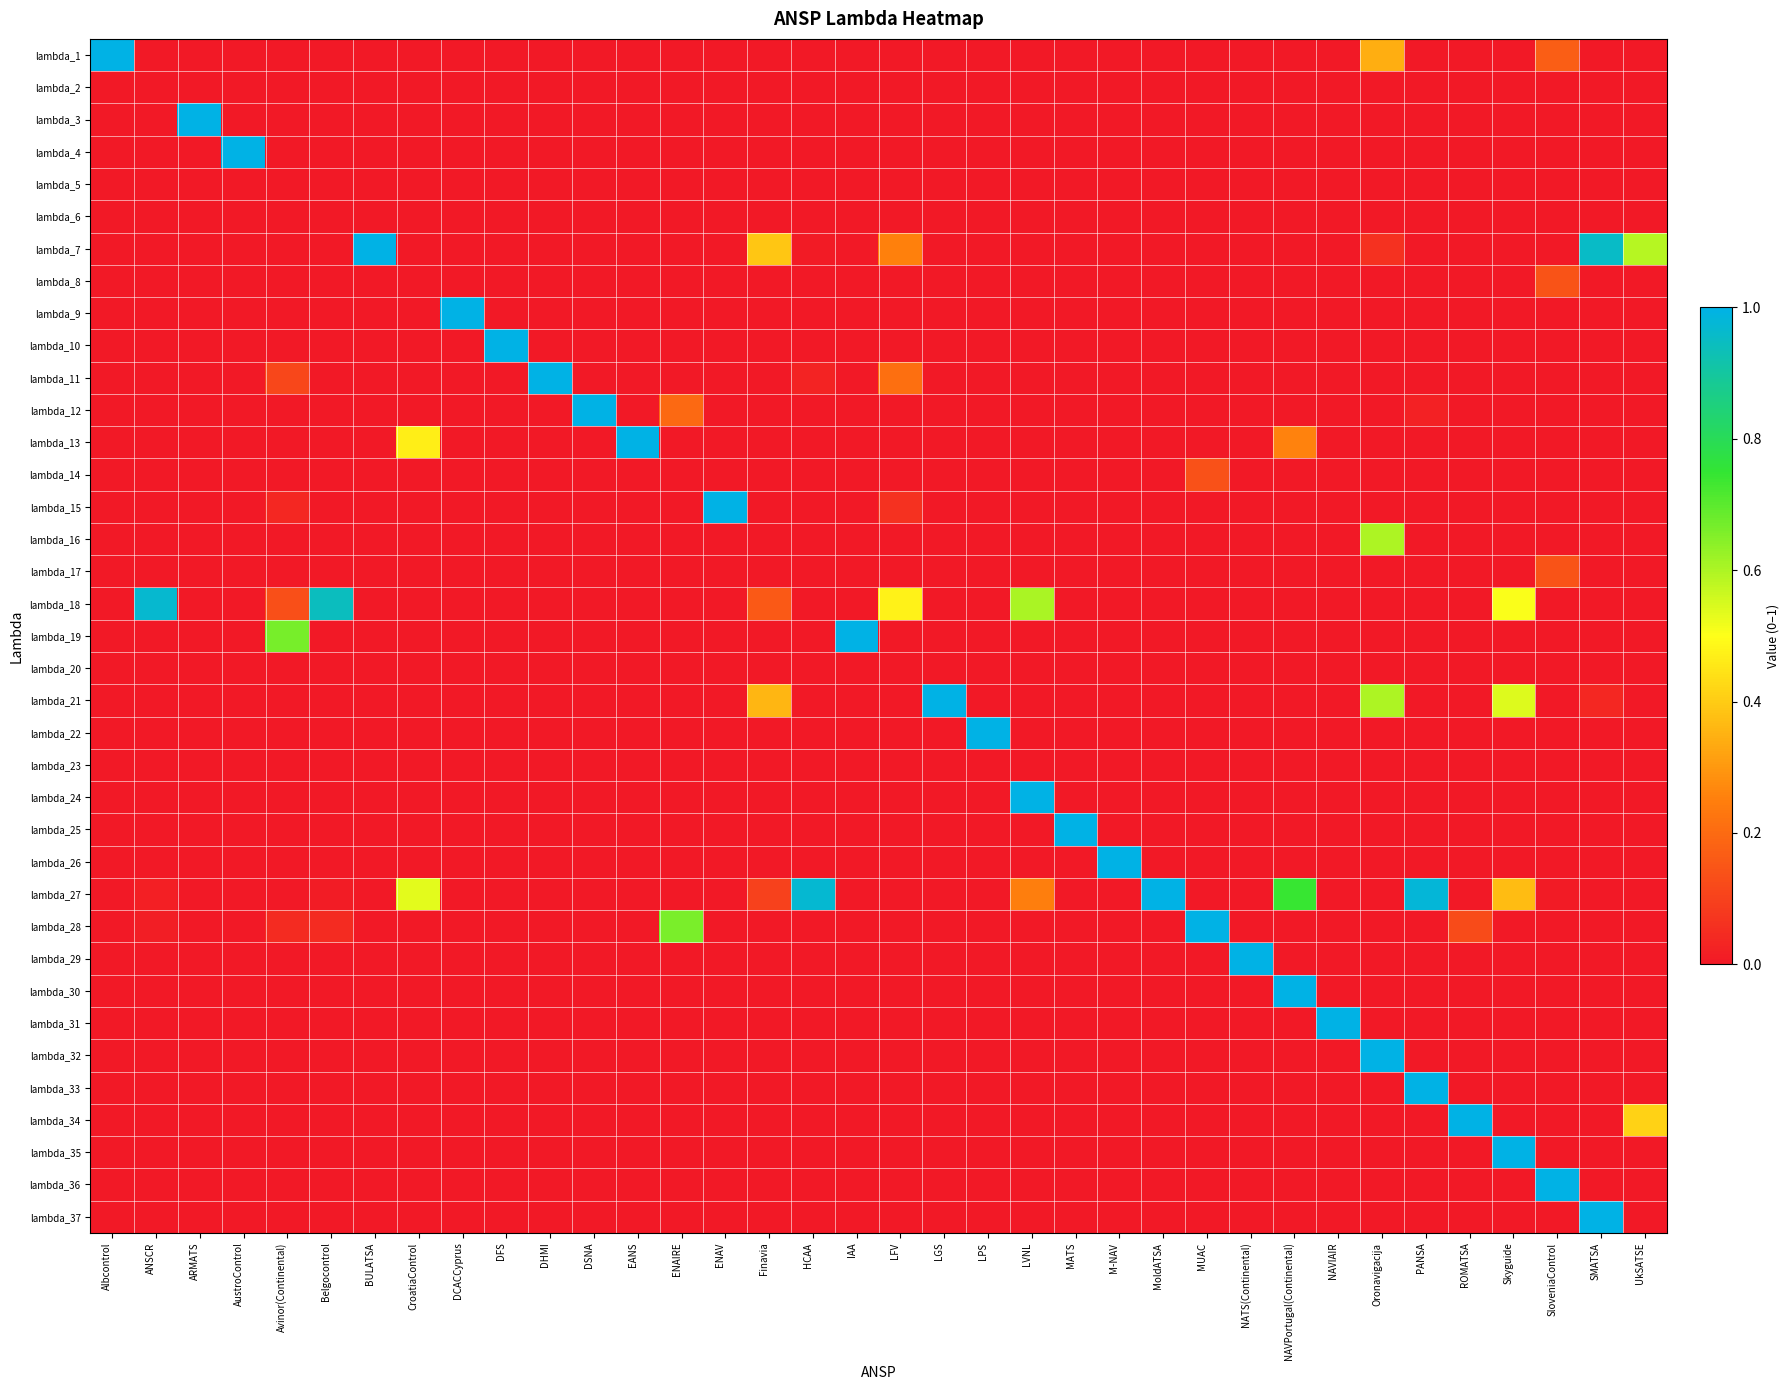

Reading left to right, extract all data points from this chart.

lambda_1: Albcontrol=1.0	ANSCR=0.0	ARMATS=0.0	AustroControl=0.0	Avinor(Continental)=0.0	Belgocontrol=0.0	BULATSA=0.0	CroatiaControl=0.0	DCACCyprus=0.0	DFS=0.0	DHMI=0.0	DSNA=0.0	EANS=0.0	ENAIRE=0.0	ENAV=0.0	Finavia=0.0	HCAA=0.0	IAA=0.0	LFV=0.0	LGS=0.0	LPS=0.0	LVNL=0.0	MATS=0.0	M-NAV=0.0	MoldATSA=0.0	MUAC=0.0	NATS(Continental)=0.0	NAVPortugal(Continental)=0.0	NAVIAIR=0.0	Oronavigacija=0.3	PANSA=0.0	ROMATSA=0.0	Skyguide=0.0	SloveniaControl=0.2	SMATSA=0.0	UkSATSE=0.0
lambda_2: Albcontrol=0.0	ANSCR=0.0	ARMATS=0.0	AustroControl=0.0	Avinor(Continental)=0.0	Belgocontrol=0.0	BULATSA=0.0	CroatiaControl=0.0	DCACCyprus=0.0	DFS=0.0	DHMI=0.0	DSNA=0.0	EANS=0.0	ENAIRE=0.0	ENAV=0.0	Finavia=0.0	HCAA=0.0	IAA=0.0	LFV=0.0	LGS=0.0	LPS=0.0	LVNL=0.0	MATS=0.0	M-NAV=0.0	MoldATSA=0.0	MUAC=0.0	NATS(Continental)=0.0	NAVPortugal(Continental)=0.0	NAVIAIR=0.0	Oronavigacija=0.0	PANSA=0.0	ROMATSA=0.0	Skyguide=0.0	SloveniaControl=0.0	SMATSA=0.0	UkSATSE=0.0
lambda_3: Albcontrol=0.0	ANSCR=0.0	ARMATS=1.0	AustroControl=0.0	Avinor(Continental)=0.0	Belgocontrol=0.0	BULATSA=0.0	CroatiaControl=0.0	DCACCyprus=0.0	DFS=0.0	DHMI=0.0	DSNA=0.0	EANS=0.0	ENAIRE=0.0	ENAV=0.0	Finavia=0.0	HCAA=0.0	IAA=0.0	LFV=0.0	LGS=0.0	LPS=0.0	LVNL=0.0	MATS=0.0	M-NAV=0.0	MoldATSA=0.0	MUAC=0.0	NATS(Continental)=0.0	NAVPortugal(Continental)=0.0	NAVIAIR=0.0	Oronavigacija=0.0	PANSA=0.0	ROMATSA=0.0	Skyguide=0.0	SloveniaControl=0.0	SMATSA=0.0	UkSATSE=0.0
lambda_4: Albcontrol=0.0	ANSCR=0.0	ARMATS=0.0	AustroControl=1.0	Avinor(Continental)=0.0	Belgocontrol=0.0	BULATSA=0.0	CroatiaControl=0.0	DCACCyprus=0.0	DFS=0.0	DHMI=0.0	DSNA=0.0	EANS=0.0	ENAIRE=0.0	ENAV=0.0	Finavia=0.0	HCAA=0.0	IAA=0.0	LFV=0.0	LGS=0.0	LPS=0.0	LVNL=0.0	MATS=0.0	M-NAV=0.0	MoldATSA=0.0	MUAC=0.0	NATS(Continental)=0.0	NAVPortugal(Continental)=0.0	NAVIAIR=0.0	Oronavigacija=0.0	PANSA=0.0	ROMATSA=0.0	Skyguide=0.0	SloveniaControl=0.0	SMATSA=0.0	UkSATSE=0.0
lambda_5: Albcontrol=0.0	ANSCR=0.0	ARMATS=0.0	AustroControl=0.0	Avinor(Continental)=0.0	Belgocontrol=0.0	BULATSA=0.0	CroatiaControl=0.0	DCACCyprus=0.0	DFS=0.0	DHMI=0.0	DSNA=0.0	EANS=0.0	ENAIRE=0.0	ENAV=0.0	Finavia=0.0	HCAA=0.0	IAA=0.0	LFV=0.0	LGS=0.0	LPS=0.0	LVNL=0.0	MATS=0.0	M-NAV=0.0	MoldATSA=0.0	MUAC=0.0	NATS(Continental)=0.0	NAVPortugal(Continental)=0.0	NAVIAIR=0.0	Oronavigacija=0.0	PANSA=0.0	ROMATSA=0.0	Skyguide=0.0	SloveniaControl=0.0	SMATSA=0.0	UkSATSE=0.0
lambda_6: Albcontrol=0.0	ANSCR=0.0	ARMATS=0.0	AustroControl=0.0	Avinor(Continental)=0.0	Belgocontrol=0.0	BULATSA=0.0	CroatiaControl=0.0	DCACCyprus=0.0	DFS=0.0	DHMI=0.0	DSNA=0.0	EANS=0.0	ENAIRE=0.0	ENAV=0.0	Finavia=0.0	HCAA=0.0	IAA=0.0	LFV=0.0	LGS=0.0	LPS=0.0	LVNL=0.0	MATS=0.0	M-NAV=0.0	MoldATSA=0.0	MUAC=0.0	NATS(Continental)=0.0	NAVPortugal(Continental)=0.0	NAVIAIR=0.0	Oronavigacija=0.0	PANSA=0.0	ROMATSA=0.0	Skyguide=0.0	SloveniaControl=0.0	SMATSA=0.0	UkSATSE=0.0
lambda_7: Albcontrol=0.0	ANSCR=0.0	ARMATS=0.0	AustroControl=0.0	Avinor(Continental)=0.0	Belgocontrol=0.0	BULATSA=1.0	CroatiaControl=0.0	DCACCyprus=0.0	DFS=0.0	DHMI=0.0	DSNA=0.0	EANS=0.0	ENAIRE=0.0	ENAV=0.0	Finavia=0.4	HCAA=0.0	IAA=0.0	LFV=0.3	LGS=0.0	LPS=0.0	LVNL=0.0	MATS=0.0	M-NAV=0.0	MoldATSA=0.0	MUAC=0.0	NATS(Continental)=0.0	NAVPortugal(Continental)=0.0	NAVIAIR=0.0	Oronavigacija=0.1	PANSA=0.0	ROMATSA=0.0	Skyguide=0.0	SloveniaControl=0.0	SMATSA=1.0	UkSATSE=0.6
lambda_8: Albcontrol=0.0	ANSCR=0.0	ARMATS=0.0	AustroControl=0.0	Avinor(Continental)=0.0	Belgocontrol=0.0	BULATSA=0.0	CroatiaControl=0.0	DCACCyprus=0.0	DFS=0.0	DHMI=0.0	DSNA=0.0	EANS=0.0	ENAIRE=0.0	ENAV=0.0	Finavia=0.0	HCAA=0.0	IAA=0.0	LFV=0.0	LGS=0.0	LPS=0.0	LVNL=0.0	MATS=0.0	M-NAV=0.0	MoldATSA=0.0	MUAC=0.0	NATS(Continental)=0.0	NAVPortugal(Continental)=0.0	NAVIAIR=0.0	Oronavigacija=0.0	PANSA=0.0	ROMATSA=0.0	Skyguide=0.0	SloveniaControl=0.1	SMATSA=0.0	UkSATSE=0.0
lambda_9: Albcontrol=0.0	ANSCR=0.0	ARMATS=0.0	AustroControl=0.0	Avinor(Continental)=0.0	Belgocontrol=0.0	BULATSA=0.0	CroatiaControl=0.0	DCACCyprus=1.0	DFS=0.0	DHMI=0.0	DSNA=0.0	EANS=0.0	ENAIRE=0.0	ENAV=0.0	Finavia=0.0	HCAA=0.0	IAA=0.0	LFV=0.0	LGS=0.0	LPS=0.0	LVNL=0.0	MATS=0.0	M-NAV=0.0	MoldATSA=0.0	MUAC=0.0	NATS(Continental)=0.0	NAVPortugal(Continental)=0.0	NAVIAIR=0.0	Oronavigacija=0.0	PANSA=0.0	ROMATSA=0.0	Skyguide=0.0	SloveniaControl=0.0	SMATSA=0.0	UkSATSE=0.0
lambda_10: Albcontrol=0.0	ANSCR=0.0	ARMATS=0.0	AustroControl=0.0	Avinor(Continental)=0.0	Belgocontrol=0.0	BULATSA=0.0	CroatiaControl=0.0	DCACCyprus=0.0	DFS=1.0	DHMI=0.0	DSNA=0.0	EANS=0.0	ENAIRE=0.0	ENAV=0.0	Finavia=0.0	HCAA=0.0	IAA=0.0	LFV=0.0	LGS=0.0	LPS=0.0	LVNL=0.0	MATS=0.0	M-NAV=0.0	MoldATSA=0.0	MUAC=0.0	NATS(Continental)=0.0	NAVPortugal(Continental)=0.0	NAVIAIR=0.0	Oronavigacija=0.0	PANSA=0.0	ROMATSA=0.0	Skyguide=0.0	SloveniaControl=0.0	SMATSA=0.0	UkSATSE=0.0
lambda_11: Albcontrol=0.0	ANSCR=0.0	ARMATS=0.0	AustroControl=0.0	Avinor(Continental)=0.1	Belgocontrol=0.0	BULATSA=0.0	CroatiaControl=0.0	DCACCyprus=0.0	DFS=0.0	DHMI=1.0	DSNA=0.0	EANS=0.0	ENAIRE=0.0	ENAV=0.0	Finavia=0.0	HCAA=0.0	IAA=0.0	LFV=0.2	LGS=0.0	LPS=0.0	LVNL=0.0	MATS=0.0	M-NAV=0.0	MoldATSA=0.0	MUAC=0.0	NATS(Continental)=0.0	NAVPortugal(Continental)=0.0	NAVIAIR=0.0	Oronavigacija=0.0	PANSA=0.0	ROMATSA=0.0	Skyguide=0.0	SloveniaControl=0.0	SMATSA=0.0	UkSATSE=0.0
lambda_12: Albcontrol=0.0	ANSCR=0.0	ARMATS=0.0	AustroControl=0.0	Avinor(Continental)=0.0	Belgocontrol=0.0	BULATSA=0.0	CroatiaControl=0.0	DCACCyprus=0.0	DFS=0.0	DHMI=0.0	DSNA=1.0	EANS=0.0	ENAIRE=0.2	ENAV=0.0	Finavia=0.0	HCAA=0.0	IAA=0.0	LFV=0.0	LGS=0.0	LPS=0.0	LVNL=0.0	MATS=0.0	M-NAV=0.0	MoldATSA=0.0	MUAC=0.0	NATS(Continental)=0.0	NAVPortugal(Continental)=0.0	NAVIAIR=0.0	Oronavigacija=0.0	PANSA=0.0	ROMATSA=0.0	Skyguide=0.0	SloveniaControl=0.0	SMATSA=0.0	UkSATSE=0.0
lambda_13: Albcontrol=0.0	ANSCR=0.0	ARMATS=0.0	AustroControl=0.0	Avinor(Continental)=0.0	Belgocontrol=0.0	BULATSA=0.0	CroatiaControl=0.5	DCACCyprus=0.0	DFS=0.0	DHMI=0.0	DSNA=0.0	EANS=1.0	ENAIRE=0.0	ENAV=0.0	Finavia=0.0	HCAA=0.0	IAA=0.0	LFV=0.0	LGS=0.0	LPS=0.0	LVNL=0.0	MATS=0.0	M-NAV=0.0	MoldATSA=0.0	MUAC=0.0	NATS(Continental)=0.0	NAVPortugal(Continental)=0.3	NAVIAIR=0.0	Oronavigacija=0.0	PANSA=0.0	ROMATSA=0.0	Skyguide=0.0	SloveniaControl=0.0	SMATSA=0.0	UkSATSE=0.0
lambda_14: Albcontrol=0.0	ANSCR=0.0	ARMATS=0.0	AustroControl=0.0	Avinor(Continental)=0.0	Belgocontrol=0.0	BULATSA=0.0	CroatiaControl=0.0	DCACCyprus=0.0	DFS=0.0	DHMI=0.0	DSNA=0.0	EANS=0.0	ENAIRE=0.0	ENAV=0.0	Finavia=0.0	HCAA=0.0	IAA=0.0	LFV=0.0	LGS=0.0	LPS=0.0	LVNL=0.0	MATS=0.0	M-NAV=0.0	MoldATSA=0.0	MUAC=0.1	NATS(Continental)=0.0	NAVPortugal(Continental)=0.0	NAVIAIR=0.0	Oronavigacija=0.0	PANSA=0.0	ROMATSA=0.0	Skyguide=0.0	SloveniaControl=0.0	SMATSA=0.0	UkSATSE=0.0
lambda_15: Albcontrol=0.0	ANSCR=0.0	ARMATS=0.0	AustroControl=0.0	Avinor(Continental)=0.0	Belgocontrol=0.0	BULATSA=0.0	CroatiaControl=0.0	DCACCyprus=0.0	DFS=0.0	DHMI=0.0	DSNA=0.0	EANS=0.0	ENAIRE=0.0	ENAV=1.0	Finavia=0.0	HCAA=0.0	IAA=0.0	LFV=0.1	LGS=0.0	LPS=0.0	LVNL=0.0	MATS=0.0	M-NAV=0.0	MoldATSA=0.0	MUAC=0.0	NATS(Continental)=0.0	NAVPortugal(Continental)=0.0	NAVIAIR=0.0	Oronavigacija=0.0	PANSA=0.0	ROMATSA=0.0	Skyguide=0.0	SloveniaControl=0.0	SMATSA=0.0	UkSATSE=0.0
lambda_16: Albcontrol=0.0	ANSCR=0.0	ARMATS=0.0	AustroControl=0.0	Avinor(Continental)=0.0	Belgocontrol=0.0	BULATSA=0.0	CroatiaControl=0.0	DCACCyprus=0.0	DFS=0.0	DHMI=0.0	DSNA=0.0	EANS=0.0	ENAIRE=0.0	ENAV=0.0	Finavia=0.0	HCAA=0.0	IAA=0.0	LFV=0.0	LGS=0.0	LPS=0.0	LVNL=0.0	MATS=0.0	M-NAV=0.0	MoldATSA=0.0	MUAC=0.0	NATS(Continental)=0.0	NAVPortugal(Continental)=0.0	NAVIAIR=0.0	Oronavigacija=0.6	PANSA=0.0	ROMATSA=0.0	Skyguide=0.0	SloveniaControl=0.0	SMATSA=0.0	UkSATSE=0.0
lambda_17: Albcontrol=0.0	ANSCR=0.0	ARMATS=0.0	AustroControl=0.0	Avinor(Continental)=0.0	Belgocontrol=0.0	BULATSA=0.0	CroatiaControl=0.0	DCACCyprus=0.0	DFS=0.0	DHMI=0.0	DSNA=0.0	EANS=0.0	ENAIRE=0.0	ENAV=0.0	Finavia=0.0	HCAA=0.0	IAA=0.0	LFV=0.0	LGS=0.0	LPS=0.0	LVNL=0.0	MATS=0.0	M-NAV=0.0	MoldATSA=0.0	MUAC=0.0	NATS(Continental)=0.0	NAVPortugal(Continental)=0.0	NAVIAIR=0.0	Oronavigacija=0.0	PANSA=0.0	ROMATSA=0.0	Skyguide=0.0	SloveniaControl=0.1	SMATSA=0.0	UkSATSE=0.0
lambda_18: Albcontrol=0.0	ANSCR=1.0	ARMATS=0.0	AustroControl=0.0	Avinor(Continental)=0.1	Belgocontrol=0.9	BULATSA=0.0	CroatiaControl=0.0	DCACCyprus=0.0	DFS=0.0	DHMI=0.0	DSNA=0.0	EANS=0.0	ENAIRE=0.0	ENAV=0.0	Finavia=0.2	HCAA=0.0	IAA=0.0	LFV=0.5	LGS=0.0	LPS=0.0	LVNL=0.6	MATS=0.0	M-NAV=0.0	MoldATSA=0.0	MUAC=0.0	NATS(Continental)=0.0	NAVPortugal(Continental)=0.0	NAVIAIR=0.0	Oronavigacija=0.0	PANSA=0.0	ROMATSA=0.0	Skyguide=0.5	SloveniaControl=0.0	SMATSA=0.0	UkSATSE=0.0
lambda_19: Albcontrol=0.0	ANSCR=0.0	ARMATS=0.0	AustroControl=0.0	Avinor(Continental)=0.7	Belgocontrol=0.0	BULATSA=0.0	CroatiaControl=0.0	DCACCyprus=0.0	DFS=0.0	DHMI=0.0	DSNA=0.0	EANS=0.0	ENAIRE=0.0	ENAV=0.0	Finavia=0.0	HCAA=0.0	IAA=1.0	LFV=0.0	LGS=0.0	LPS=0.0	LVNL=0.0	MATS=0.0	M-NAV=0.0	MoldATSA=0.0	MUAC=0.0	NATS(Continental)=0.0	NAVPortugal(Continental)=0.0	NAVIAIR=0.0	Oronavigacija=0.0	PANSA=0.0	ROMATSA=0.0	Skyguide=0.0	SloveniaControl=0.0	SMATSA=0.0	UkSATSE=0.0
lambda_20: Albcontrol=0.0	ANSCR=0.0	ARMATS=0.0	AustroControl=0.0	Avinor(Continental)=0.0	Belgocontrol=0.0	BULATSA=0.0	CroatiaControl=0.0	DCACCyprus=0.0	DFS=0.0	DHMI=0.0	DSNA=0.0	EANS=0.0	ENAIRE=0.0	ENAV=0.0	Finavia=0.0	HCAA=0.0	IAA=0.0	LFV=0.0	LGS=0.0	LPS=0.0	LVNL=0.0	MATS=0.0	M-NAV=0.0	MoldATSA=0.0	MUAC=0.0	NATS(Continental)=0.0	NAVPortugal(Continental)=0.0	NAVIAIR=0.0	Oronavigacija=0.0	PANSA=0.0	ROMATSA=0.0	Skyguide=0.0	SloveniaControl=0.0	SMATSA=0.0	UkSATSE=0.0
lambda_21: Albcontrol=0.0	ANSCR=0.0	ARMATS=0.0	AustroControl=0.0	Avinor(Continental)=0.0	Belgocontrol=0.0	BULATSA=0.0	CroatiaControl=0.0	DCACCyprus=0.0	DFS=0.0	DHMI=0.0	DSNA=0.0	EANS=0.0	ENAIRE=0.0	ENAV=0.0	Finavia=0.4	HCAA=0.0	IAA=0.0	LFV=0.0	LGS=1.0	LPS=0.0	LVNL=0.0	MATS=0.0	M-NAV=0.0	MoldATSA=0.0	MUAC=0.0	NATS(Continental)=0.0	NAVPortugal(Continental)=0.0	NAVIAIR=0.0	Oronavigacija=0.6	PANSA=0.0	ROMATSA=0.0	Skyguide=0.5	SloveniaControl=0.0	SMATSA=0.0	UkSATSE=0.0
lambda_22: Albcontrol=0.0	ANSCR=0.0	ARMATS=0.0	AustroControl=0.0	Avinor(Continental)=0.0	Belgocontrol=0.0	BULATSA=0.0	CroatiaControl=0.0	DCACCyprus=0.0	DFS=0.0	DHMI=0.0	DSNA=0.0	EANS=0.0	ENAIRE=0.0	ENAV=0.0	Finavia=0.0	HCAA=0.0	IAA=0.0	LFV=0.0	LGS=0.0	LPS=1.0	LVNL=0.0	MATS=0.0	M-NAV=0.0	MoldATSA=0.0	MUAC=0.0	NATS(Continental)=0.0	NAVPortugal(Continental)=0.0	NAVIAIR=0.0	Oronavigacija=0.0	PANSA=0.0	ROMATSA=0.0	Skyguide=0.0	SloveniaControl=0.0	SMATSA=0.0	UkSATSE=0.0
lambda_23: Albcontrol=0.0	ANSCR=0.0	ARMATS=0.0	AustroControl=0.0	Avinor(Continental)=0.0	Belgocontrol=0.0	BULATSA=0.0	CroatiaControl=0.0	DCACCyprus=0.0	DFS=0.0	DHMI=0.0	DSNA=0.0	EANS=0.0	ENAIRE=0.0	ENAV=0.0	Finavia=0.0	HCAA=0.0	IAA=0.0	LFV=0.0	LGS=0.0	LPS=0.0	LVNL=0.0	MATS=0.0	M-NAV=0.0	MoldATSA=0.0	MUAC=0.0	NATS(Continental)=0.0	NAVPortugal(Continental)=0.0	NAVIAIR=0.0	Oronavigacija=0.0	PANSA=0.0	ROMATSA=0.0	Skyguide=0.0	SloveniaControl=0.0	SMATSA=0.0	UkSATSE=0.0
lambda_24: Albcontrol=0.0	ANSCR=0.0	ARMATS=0.0	AustroControl=0.0	Avinor(Continental)=0.0	Belgocontrol=0.0	BULATSA=0.0	CroatiaControl=0.0	DCACCyprus=0.0	DFS=0.0	DHMI=0.0	DSNA=0.0	EANS=0.0	ENAIRE=0.0	ENAV=0.0	Finavia=0.0	HCAA=0.0	IAA=0.0	LFV=0.0	LGS=0.0	LPS=0.0	LVNL=1.0	MATS=0.0	M-NAV=0.0	MoldATSA=0.0	MUAC=0.0	NATS(Continental)=0.0	NAVPortugal(Continental)=0.0	NAVIAIR=0.0	Oronavigacija=0.0	PANSA=0.0	ROMATSA=0.0	Skyguide=0.0	SloveniaControl=0.0	SMATSA=0.0	UkSATSE=0.0
lambda_25: Albcontrol=0.0	ANSCR=0.0	ARMATS=0.0	AustroControl=0.0	Avinor(Continental)=0.0	Belgocontrol=0.0	BULATSA=0.0	CroatiaControl=0.0	DCACCyprus=0.0	DFS=0.0	DHMI=0.0	DSNA=0.0	EANS=0.0	ENAIRE=0.0	ENAV=0.0	Finavia=0.0	HCAA=0.0	IAA=0.0	LFV=0.0	LGS=0.0	LPS=0.0	LVNL=0.0	MATS=1.0	M-NAV=0.0	MoldATSA=0.0	MUAC=0.0	NATS(Continental)=0.0	NAVPortugal(Continental)=0.0	NAVIAIR=0.0	Oronavigacija=0.0	PANSA=0.0	ROMATSA=0.0	Skyguide=0.0	SloveniaControl=0.0	SMATSA=0.0	UkSATSE=0.0
lambda_26: Albcontrol=0.0	ANSCR=0.0	ARMATS=0.0	AustroControl=0.0	Avinor(Continental)=0.0	Belgocontrol=0.0	BULATSA=0.0	CroatiaControl=0.0	DCACCyprus=0.0	DFS=0.0	DHMI=0.0	DSNA=0.0	EANS=0.0	ENAIRE=0.0	ENAV=0.0	Finavia=0.0	HCAA=0.0	IAA=0.0	LFV=0.0	LGS=0.0	LPS=0.0	LVNL=0.0	MATS=0.0	M-NAV=1.0	MoldATSA=0.0	MUAC=0.0	NATS(Continental)=0.0	NAVPortugal(Continental)=0.0	NAVIAIR=0.0	Oronavigacija=0.0	PANSA=0.0	ROMATSA=0.0	Skyguide=0.0	SloveniaControl=0.0	SMATSA=0.0	UkSATSE=0.0
lambda_27: Albcontrol=0.0	ANSCR=0.0	ARMATS=0.0	AustroControl=0.0	Avinor(Continental)=0.0	Belgocontrol=0.0	BULATSA=0.0	CroatiaControl=0.5	DCACCyprus=0.0	DFS=0.0	DHMI=0.0	DSNA=0.0	EANS=0.0	ENAIRE=0.0	ENAV=0.0	Finavia=0.1	HCAA=1.0	IAA=0.0	LFV=0.0	LGS=0.0	LPS=0.0	LVNL=0.2	MATS=0.0	M-NAV=0.0	MoldATSA=1.0	MUAC=0.0	NATS(Continental)=0.0	NAVPortugal(Continental)=0.7	NAVIAIR=0.0	Oronavigacija=0.0	PANSA=1.0	ROMATSA=0.0	Skyguide=0.4	SloveniaControl=0.0	SMATSA=0.0	UkSATSE=0.0
lambda_28: Albcontrol=0.0	ANSCR=0.0	ARMATS=0.0	AustroControl=0.0	Avinor(Continental)=0.0	Belgocontrol=0.0	BULATSA=0.0	CroatiaControl=0.0	DCACCyprus=0.0	DFS=0.0	DHMI=0.0	DSNA=0.0	EANS=0.0	ENAIRE=0.7	ENAV=0.0	Finavia=0.0	HCAA=0.0	IAA=0.0	LFV=0.0	LGS=0.0	LPS=0.0	LVNL=0.0	MATS=0.0	M-NAV=0.0	MoldATSA=0.0	MUAC=1.0	NATS(Continental)=0.0	NAVPortugal(Continental)=0.0	NAVIAIR=0.0	Oronavigacija=0.0	PANSA=0.0	ROMATSA=0.1	Skyguide=0.0	SloveniaControl=0.0	SMATSA=0.0	UkSATSE=0.0
lambda_29: Albcontrol=0.0	ANSCR=0.0	ARMATS=0.0	AustroControl=0.0	Avinor(Continental)=0.0	Belgocontrol=0.0	BULATSA=0.0	CroatiaControl=0.0	DCACCyprus=0.0	DFS=0.0	DHMI=0.0	DSNA=0.0	EANS=0.0	ENAIRE=0.0	ENAV=0.0	Finavia=0.0	HCAA=0.0	IAA=0.0	LFV=0.0	LGS=0.0	LPS=0.0	LVNL=0.0	MATS=0.0	M-NAV=0.0	MoldATSA=0.0	MUAC=0.0	NATS(Continental)=1.0	NAVPortugal(Continental)=0.0	NAVIAIR=0.0	Oronavigacija=0.0	PANSA=0.0	ROMATSA=0.0	Skyguide=0.0	SloveniaControl=0.0	SMATSA=0.0	UkSATSE=0.0
lambda_30: Albcontrol=0.0	ANSCR=0.0	ARMATS=0.0	AustroControl=0.0	Avinor(Continental)=0.0	Belgocontrol=0.0	BULATSA=0.0	CroatiaControl=0.0	DCACCyprus=0.0	DFS=0.0	DHMI=0.0	DSNA=0.0	EANS=0.0	ENAIRE=0.0	ENAV=0.0	Finavia=0.0	HCAA=0.0	IAA=0.0	LFV=0.0	LGS=0.0	LPS=0.0	LVNL=0.0	MATS=0.0	M-NAV=0.0	MoldATSA=0.0	MUAC=0.0	NATS(Continental)=0.0	NAVPortugal(Continental)=1.0	NAVIAIR=0.0	Oronavigacija=0.0	PANSA=0.0	ROMATSA=0.0	Skyguide=0.0	SloveniaControl=0.0	SMATSA=0.0	UkSATSE=0.0
lambda_31: Albcontrol=0.0	ANSCR=0.0	ARMATS=0.0	AustroControl=0.0	Avinor(Continental)=0.0	Belgocontrol=0.0	BULATSA=0.0	CroatiaControl=0.0	DCACCyprus=0.0	DFS=0.0	DHMI=0.0	DSNA=0.0	EANS=0.0	ENAIRE=0.0	ENAV=0.0	Finavia=0.0	HCAA=0.0	IAA=0.0	LFV=0.0	LGS=0.0	LPS=0.0	LVNL=0.0	MATS=0.0	M-NAV=0.0	MoldATSA=0.0	MUAC=0.0	NATS(Continental)=0.0	NAVPortugal(Continental)=0.0	NAVIAIR=1.0	Oronavigacija=0.0	PANSA=0.0	ROMATSA=0.0	Skyguide=0.0	SloveniaControl=0.0	SMATSA=0.0	UkSATSE=0.0
lambda_32: Albcontrol=0.0	ANSCR=0.0	ARMATS=0.0	AustroControl=0.0	Avinor(Continental)=0.0	Belgocontrol=0.0	BULATSA=0.0	CroatiaControl=0.0	DCACCyprus=0.0	DFS=0.0	DHMI=0.0	DSNA=0.0	EANS=0.0	ENAIRE=0.0	ENAV=0.0	Finavia=0.0	HCAA=0.0	IAA=0.0	LFV=0.0	LGS=0.0	LPS=0.0	LVNL=0.0	MATS=0.0	M-NAV=0.0	MoldATSA=0.0	MUAC=0.0	NATS(Continental)=0.0	NAVPortugal(Continental)=0.0	NAVIAIR=0.0	Oronavigacija=1.0	PANSA=0.0	ROMATSA=0.0	Skyguide=0.0	SloveniaControl=0.0	SMATSA=0.0	UkSATSE=0.0
lambda_33: Albcontrol=0.0	ANSCR=0.0	ARMATS=0.0	AustroControl=0.0	Avinor(Continental)=0.0	Belgocontrol=0.0	BULATSA=0.0	CroatiaControl=0.0	DCACCyprus=0.0	DFS=0.0	DHMI=0.0	DSNA=0.0	EANS=0.0	ENAIRE=0.0	ENAV=0.0	Finavia=0.0	HCAA=0.0	IAA=0.0	LFV=0.0	LGS=0.0	LPS=0.0	LVNL=0.0	MATS=0.0	M-NAV=0.0	MoldATSA=0.0	MUAC=0.0	NATS(Continental)=0.0	NAVPortugal(Continental)=0.0	NAVIAIR=0.0	Oronavigacija=0.0	PANSA=1.0	ROMATSA=0.0	Skyguide=0.0	SloveniaControl=0.0	SMATSA=0.0	UkSATSE=0.0
lambda_34: Albcontrol=0.0	ANSCR=0.0	ARMATS=0.0	AustroControl=0.0	Avinor(Continental)=0.0	Belgocontrol=0.0	BULATSA=0.0	CroatiaControl=0.0	DCACCyprus=0.0	DFS=0.0	DHMI=0.0	DSNA=0.0	EANS=0.0	ENAIRE=0.0	ENAV=0.0	Finavia=0.0	HCAA=0.0	IAA=0.0	LFV=0.0	LGS=0.0	LPS=0.0	LVNL=0.0	MATS=0.0	M-NAV=0.0	MoldATSA=0.0	MUAC=0.0	NATS(Continental)=0.0	NAVPortugal(Continental)=0.0	NAVIAIR=0.0	Oronavigacija=0.0	PANSA=0.0	ROMATSA=1.0	Skyguide=0.0	SloveniaControl=0.0	SMATSA=0.0	UkSATSE=0.4
lambda_35: Albcontrol=0.0	ANSCR=0.0	ARMATS=0.0	AustroControl=0.0	Avinor(Continental)=0.0	Belgocontrol=0.0	BULATSA=0.0	CroatiaControl=0.0	DCACCyprus=0.0	DFS=0.0	DHMI=0.0	DSNA=0.0	EANS=0.0	ENAIRE=0.0	ENAV=0.0	Finavia=0.0	HCAA=0.0	IAA=0.0	LFV=0.0	LGS=0.0	LPS=0.0	LVNL=0.0	MATS=0.0	M-NAV=0.0	MoldATSA=0.0	MUAC=0.0	NATS(Continental)=0.0	NAVPortugal(Continental)=0.0	NAVIAIR=0.0	Oronavigacija=0.0	PANSA=0.0	ROMATSA=0.0	Skyguide=1.0	SloveniaControl=0.0	SMATSA=0.0	UkSATSE=0.0
lambda_36: Albcontrol=0.0	ANSCR=0.0	ARMATS=0.0	AustroControl=0.0	Avinor(Continental)=0.0	Belgocontrol=0.0	BULATSA=0.0	CroatiaControl=0.0	DCACCyprus=0.0	DFS=0.0	DHMI=0.0	DSNA=0.0	EANS=0.0	ENAIRE=0.0	ENAV=0.0	Finavia=0.0	HCAA=0.0	IAA=0.0	LFV=0.0	LGS=0.0	LPS=0.0	LVNL=0.0	MATS=0.0	M-NAV=0.0	MoldATSA=0.0	MUAC=0.0	NATS(Continental)=0.0	NAVPortugal(Continental)=0.0	NAVIAIR=0.0	Oronavigacija=0.0	PANSA=0.0	ROMATSA=0.0	Skyguide=0.0	SloveniaControl=1.0	SMATSA=0.0	UkSATSE=0.0
lambda_37: Albcontrol=0.0	ANSCR=0.0	ARMATS=0.0	AustroControl=0.0	Avinor(Continental)=0.0	Belgocontrol=0.0	BULATSA=0.0	CroatiaControl=0.0	DCACCyprus=0.0	DFS=0.0	DHMI=0.0	DSNA=0.0	EANS=0.0	ENAIRE=0.0	ENAV=0.0	Finavia=0.0	HCAA=0.0	IAA=0.0	LFV=0.0	LGS=0.0	LPS=0.0	LVNL=0.0	MATS=0.0	M-NAV=0.0	MoldATSA=0.0	MUAC=0.0	NATS(Continental)=0.0	NAVPortugal(Continental)=0.0	NAVIAIR=0.0	Oronavigacija=0.0	PANSA=0.0	ROMATSA=0.0	Skyguide=0.0	SloveniaControl=0.0	SMATSA=1.0	UkSATSE=0.0